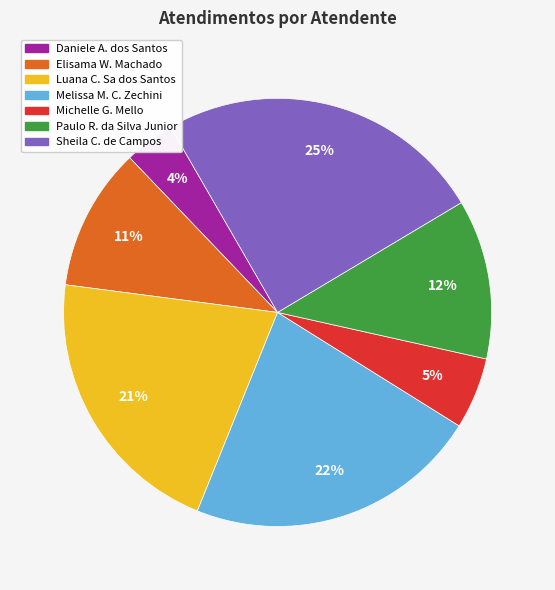

To the nearest percent, what is the average slice percentage?

14%